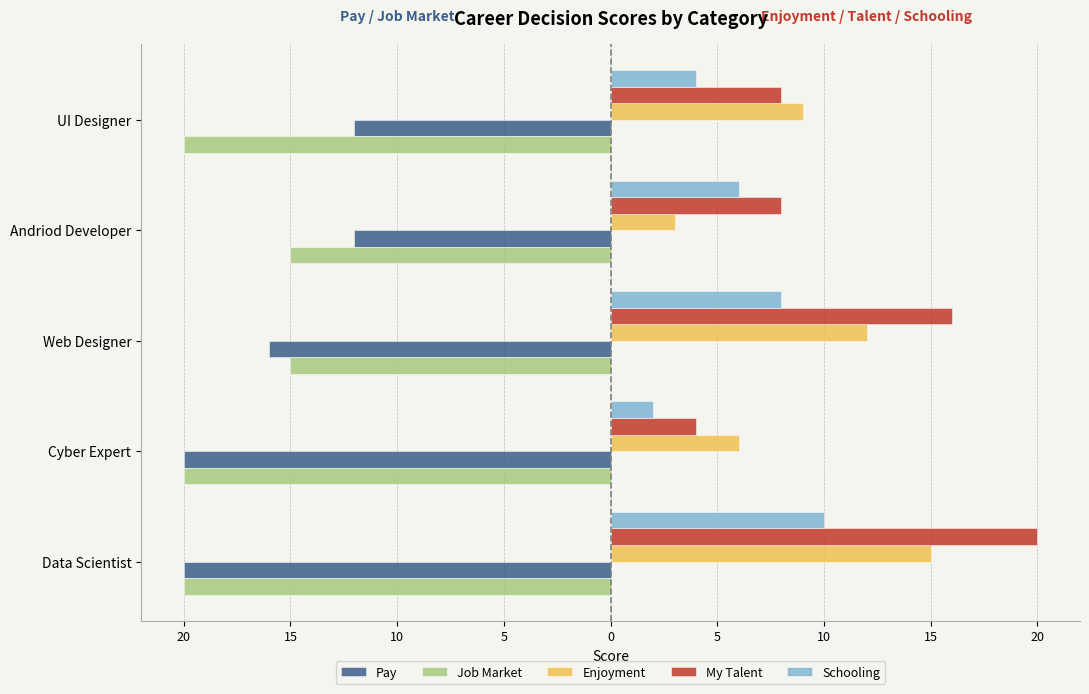

What are all the series names shown in the legend?

Pay, Job Market, Enjoyment, My Talent, Schooling